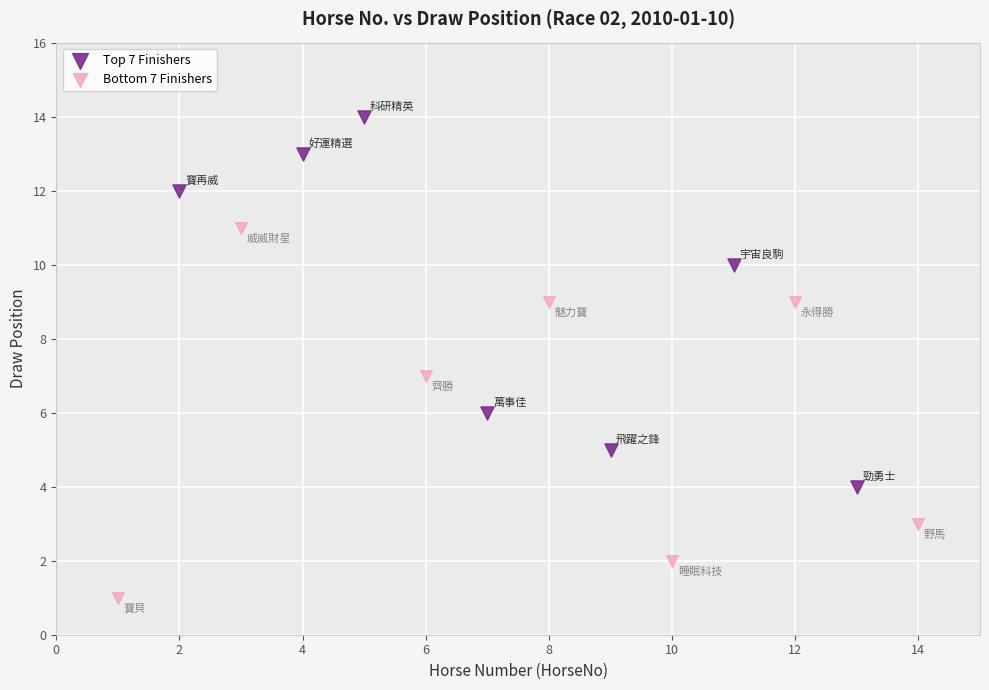

Which series contains the lowest Y value?

Bottom 7 Finishers